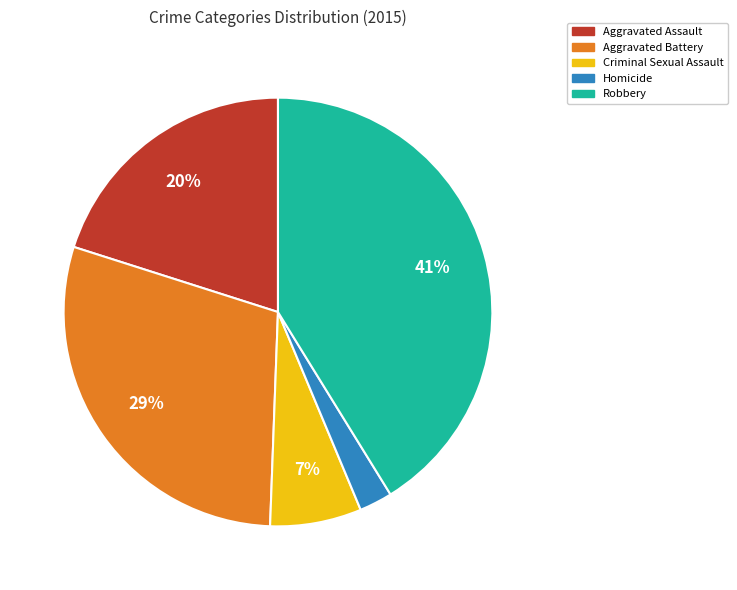

To the nearest percent, what is the average slice percentage?

20%